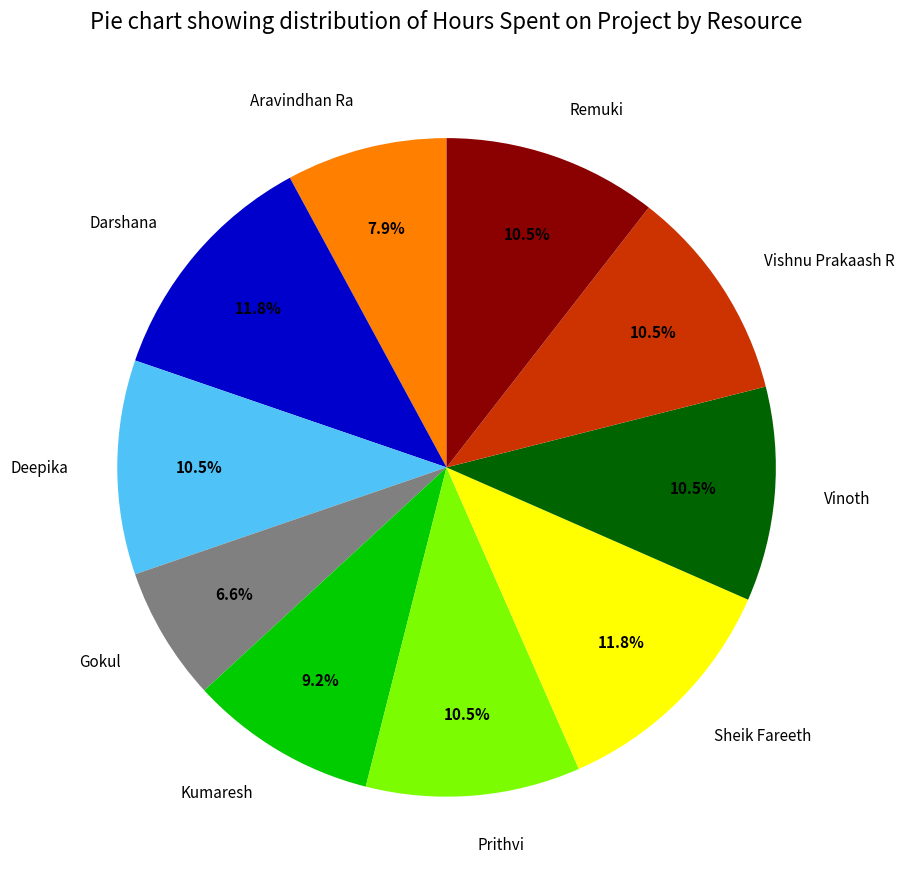

How many segments does this pie chart have?

10